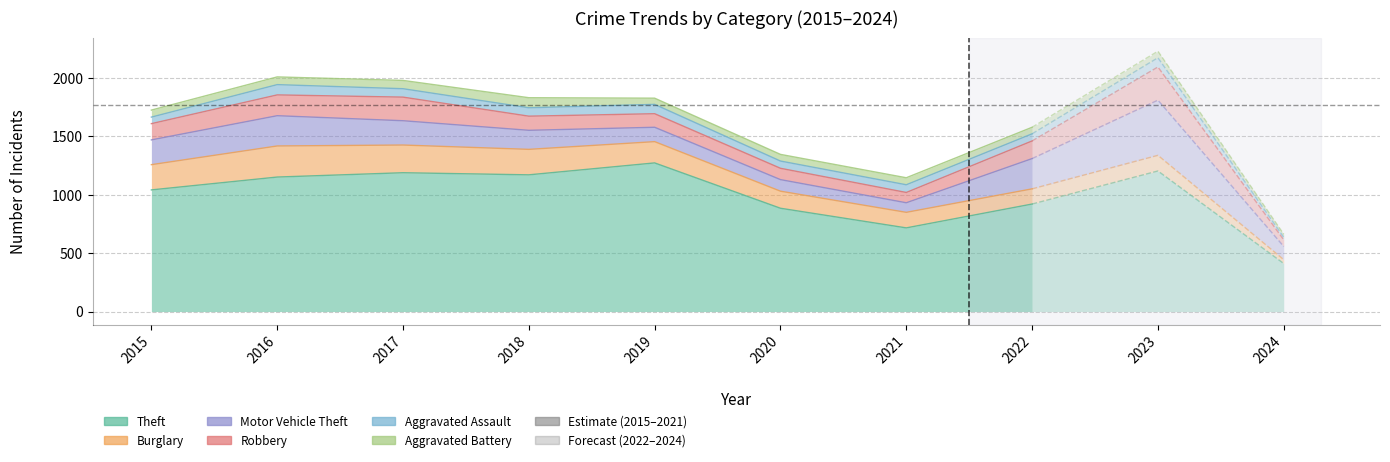

At how many categories does at least one series exceed 1158?

4